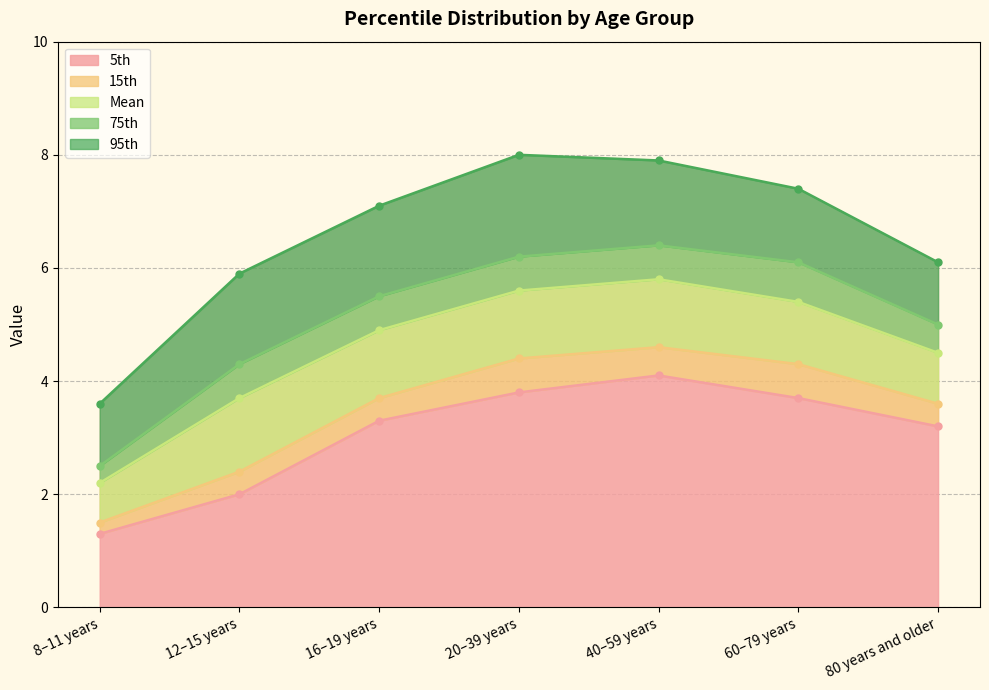

What is the difference between the second highest and second lowest values in the 15th series?

2.0